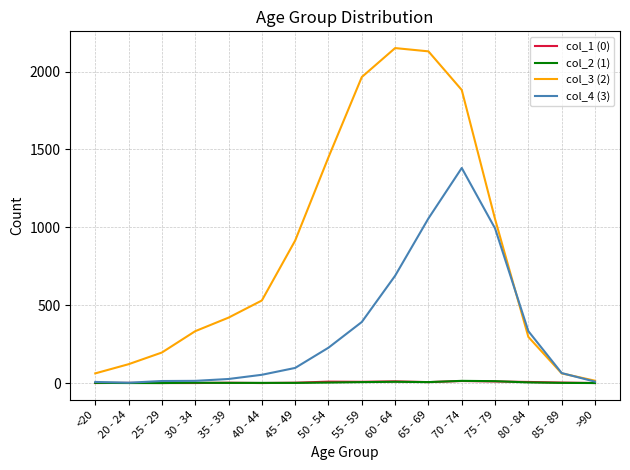

What is the maximum value shown in the chart?

2151